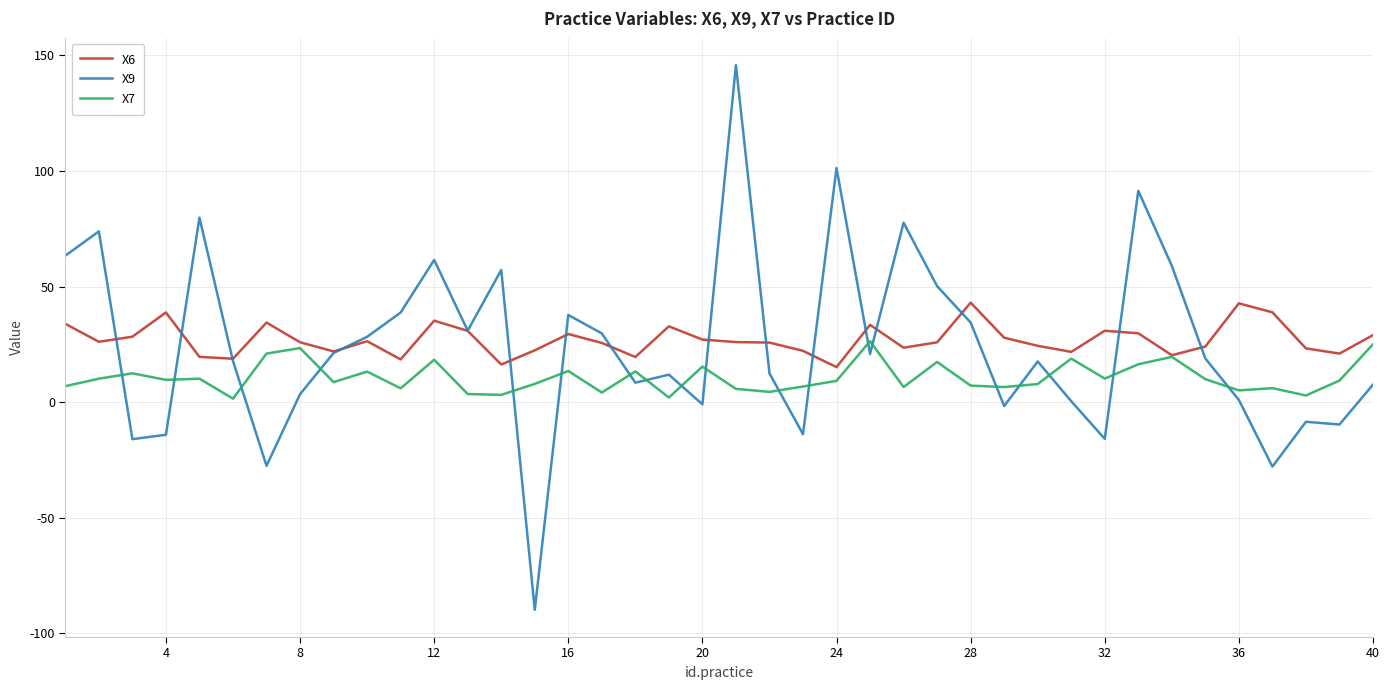

True or false: X9 and X7 cross at least once.

True